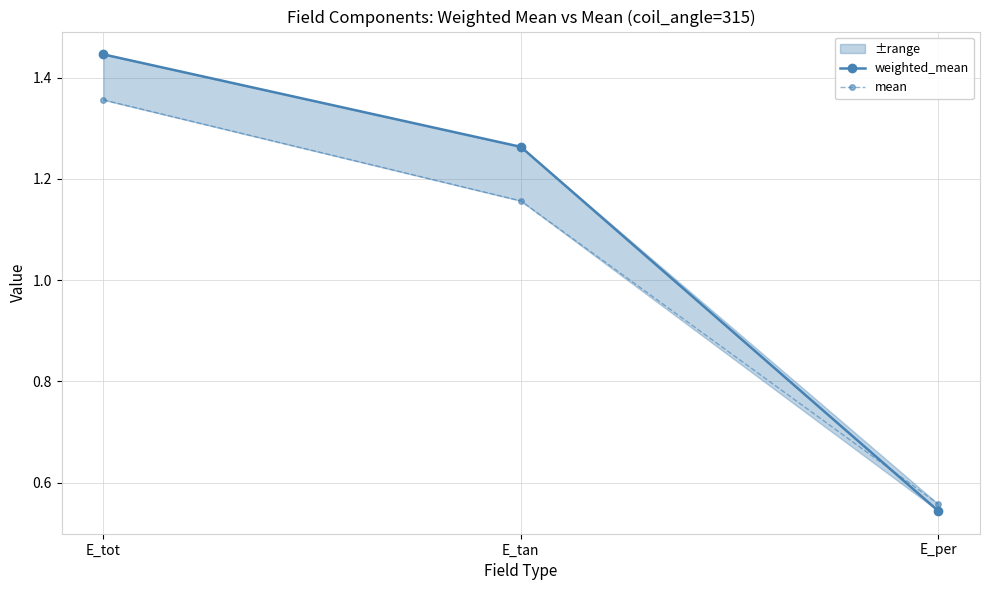

How many data points in weighted_mean are above 1?

2